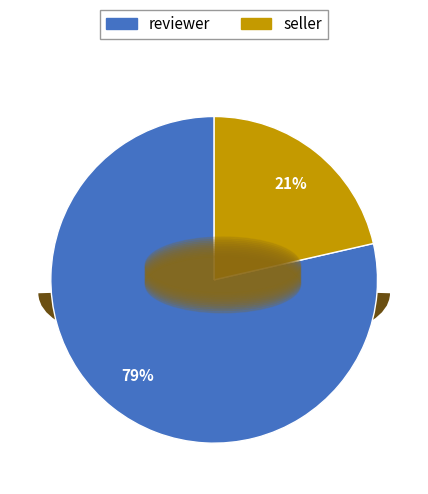

To the nearest percent, what is the combined percentage of reviewer and seller?

100%